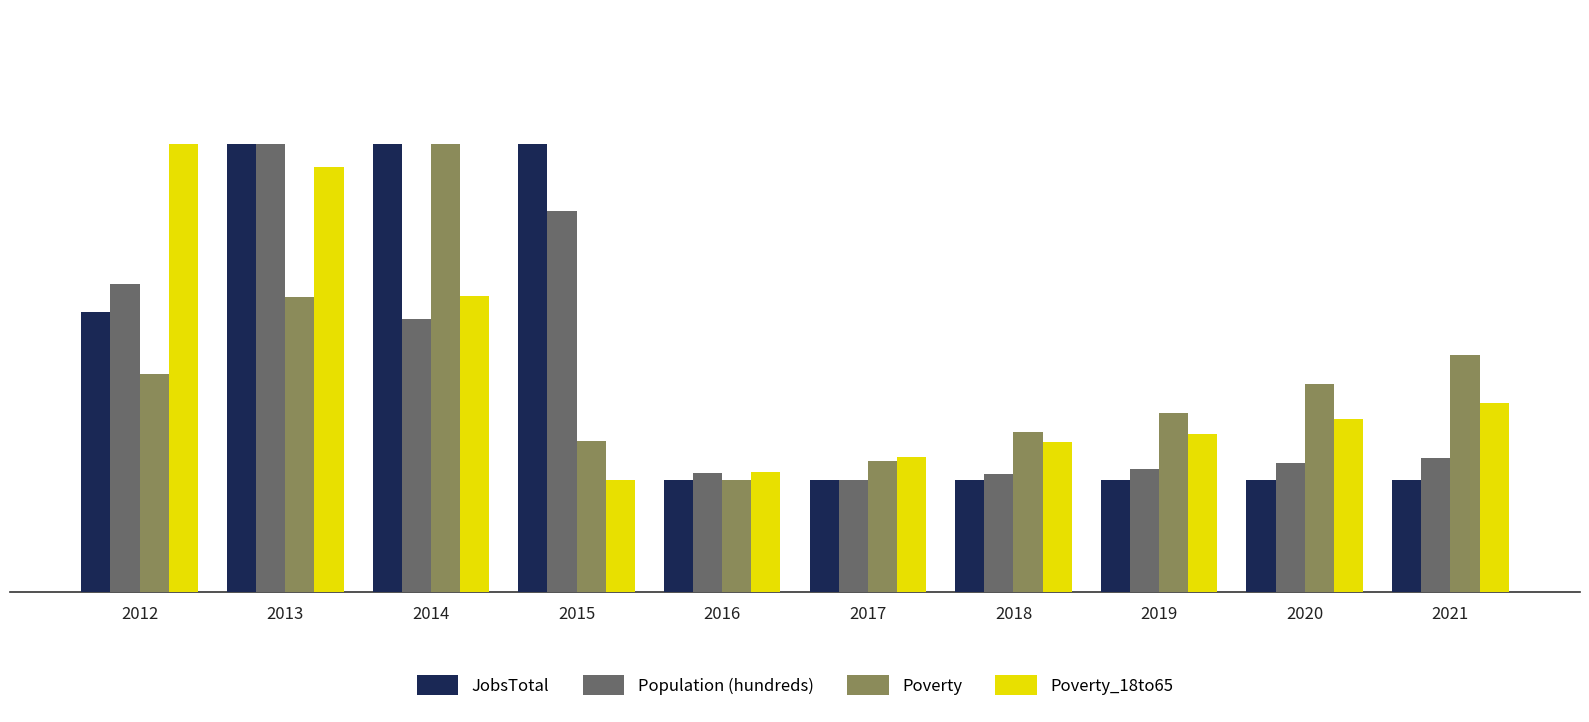

At 2015, list the series in order from smallest to largest.

Poverty_18to65, Poverty, Population (hundreds), JobsTotal